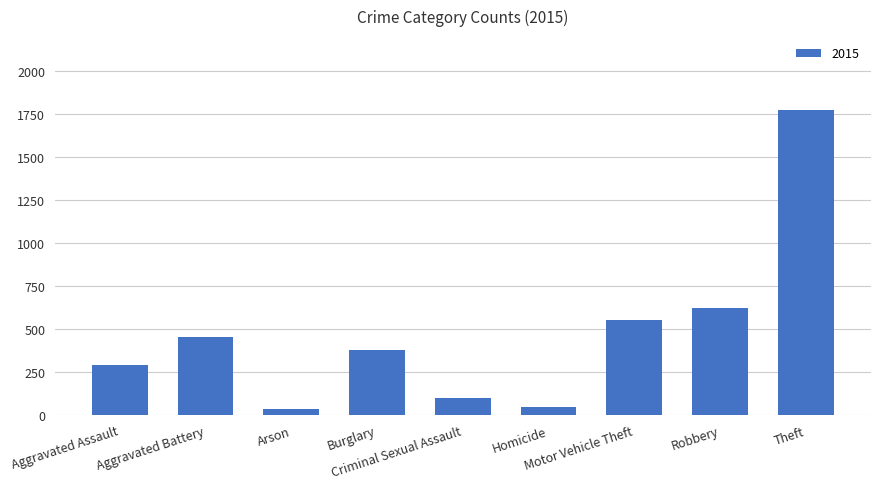

What is the difference between the maximum and second lowest values?

1728